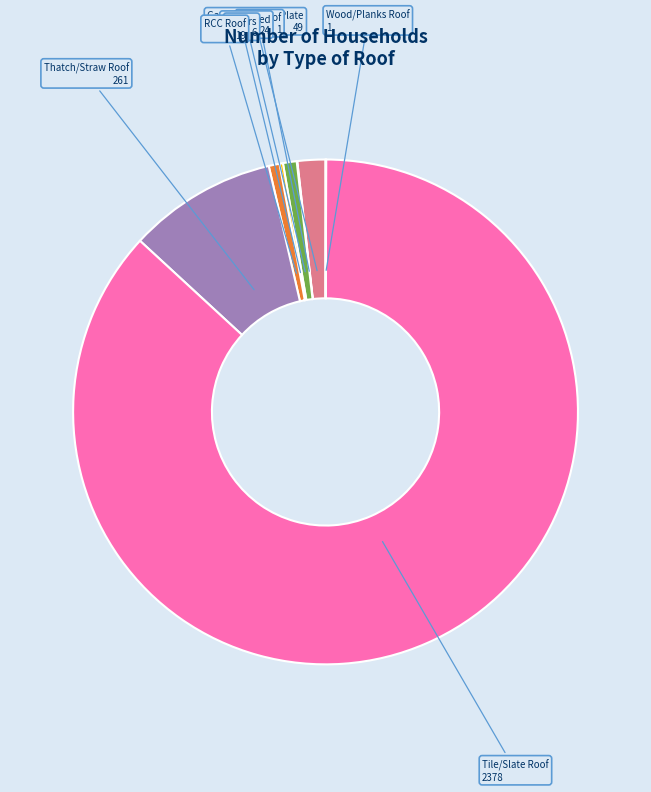

Approximately how many times larger is the value at Not stated 24 compared to RCC Roof 19?

1.3